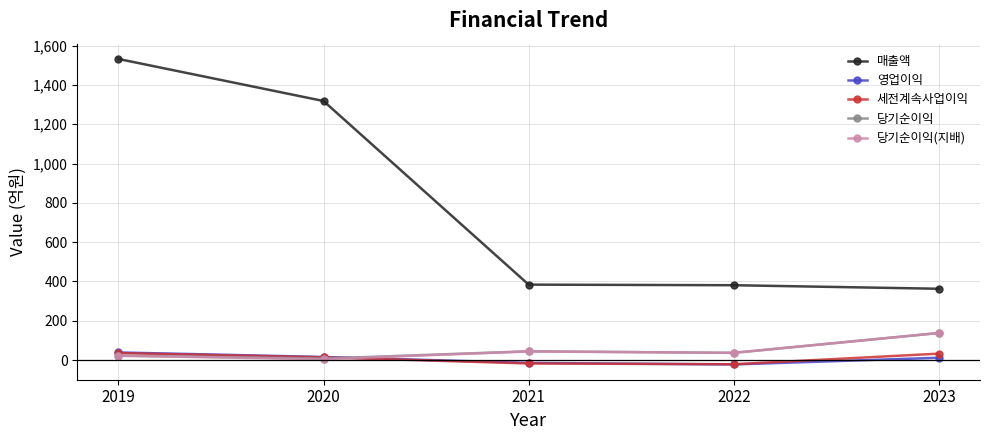

What is the highest value of the 당기순이익(지배) series?

138